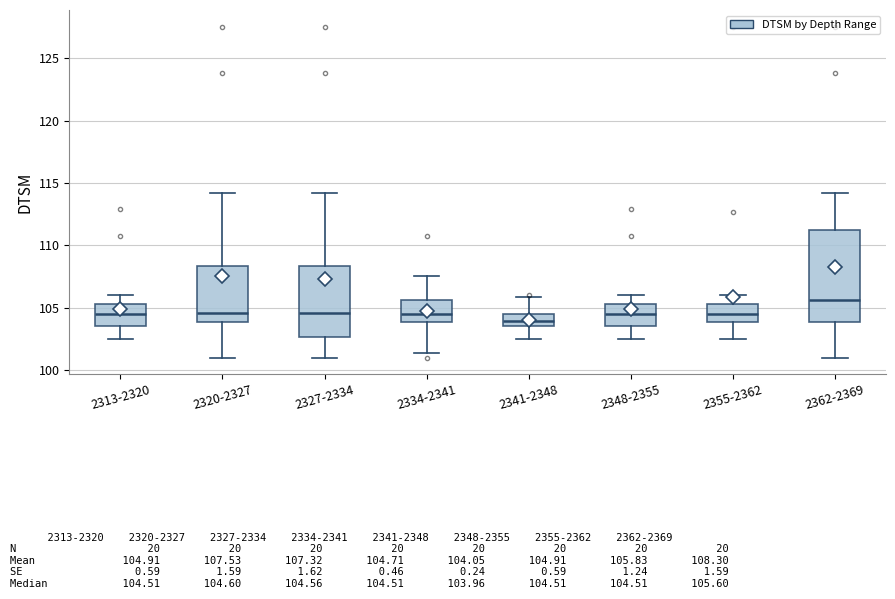

Where does the lower whisker of the box for 2355-2362 end on the y-axis? The values are not printed on the chart, so give them approximately, as read against the axis.

102.5